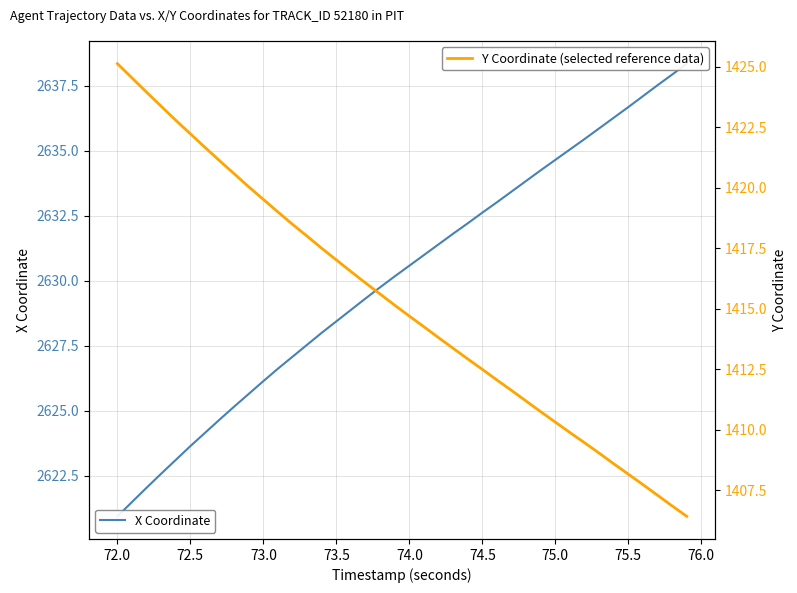

Rank the series by their maximum value, from lowest to highest.

Y Coordinate, X Coordinate